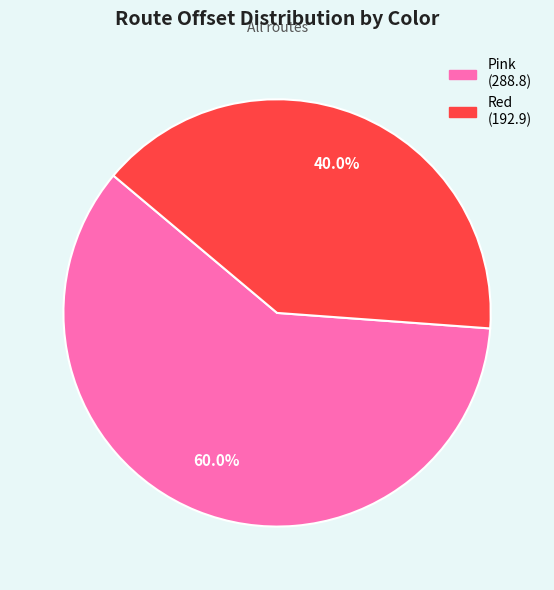

Count the number of slices in the pie.

2